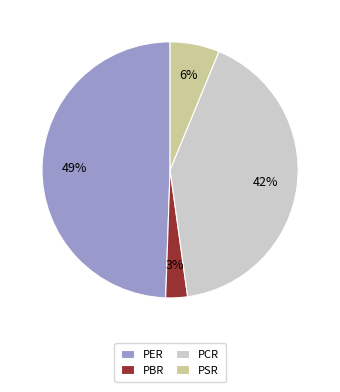

To the nearest percent, what is the average slice percentage?

25%